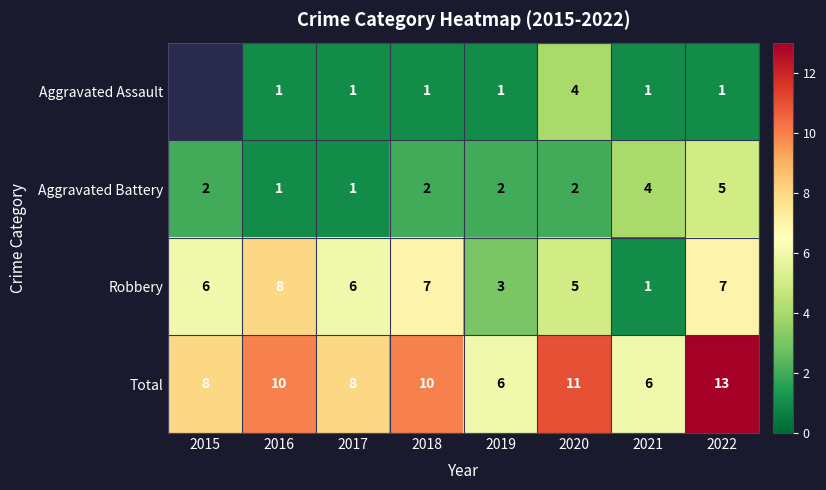

True or false: Robbery has a value of 1.3 at 2017.

False